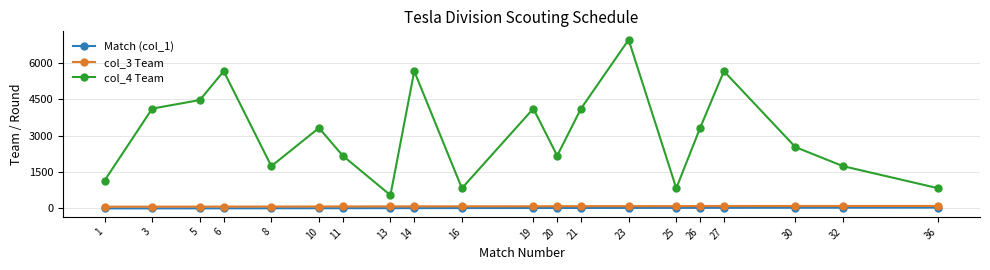

True or false: col_4 Team and col_3 Team intersect in this chart.

False